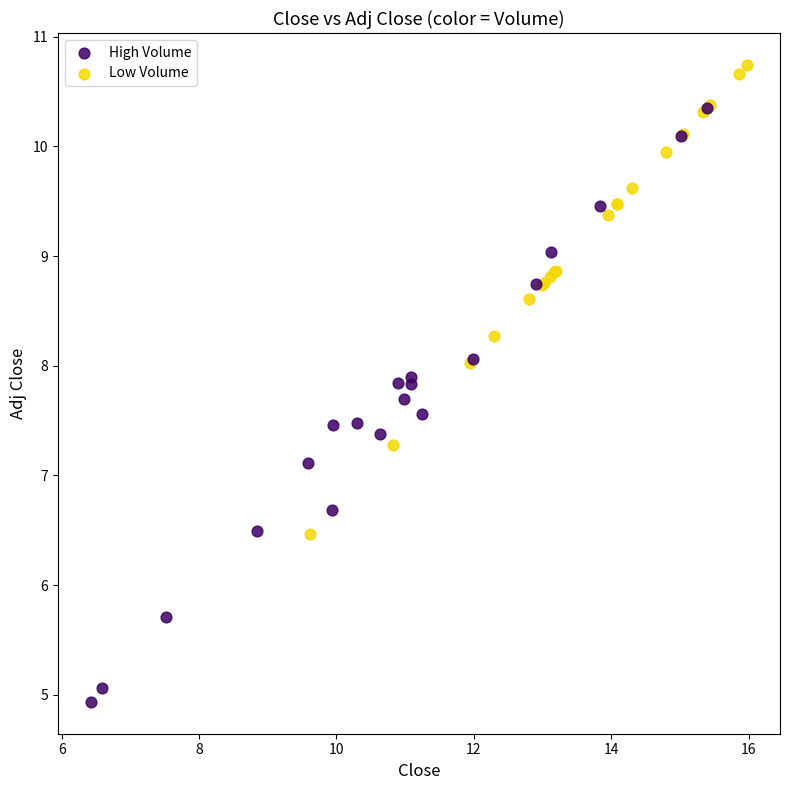

Which series contains the lowest Y value?

High Volume